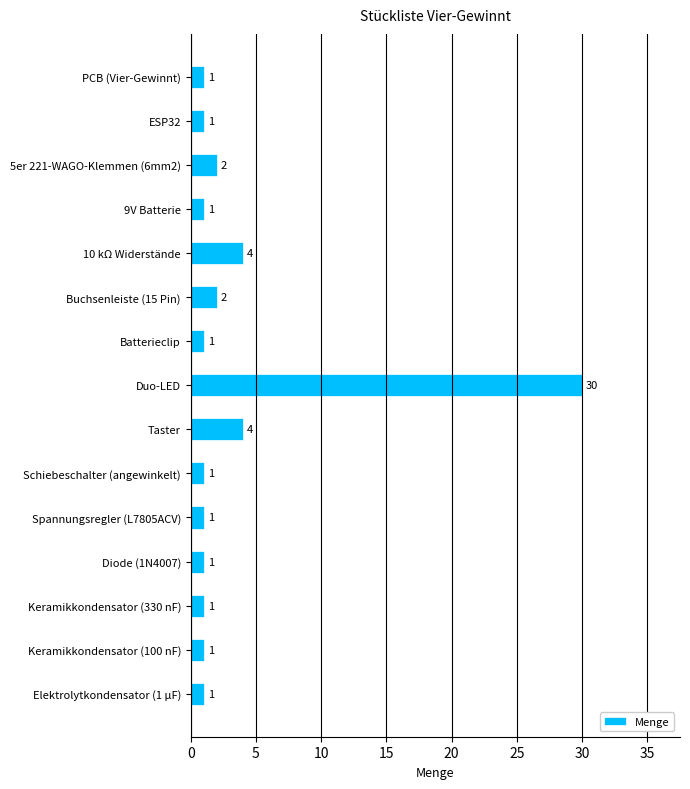

The value at Elektrolytkondensator (1 µF) is 1. True or false?

True